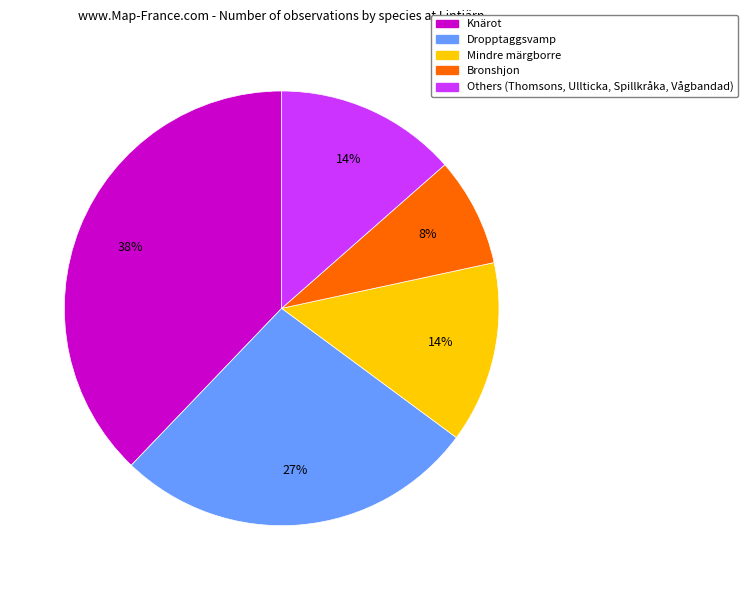

To the nearest percent, what is the average slice percentage?

20%